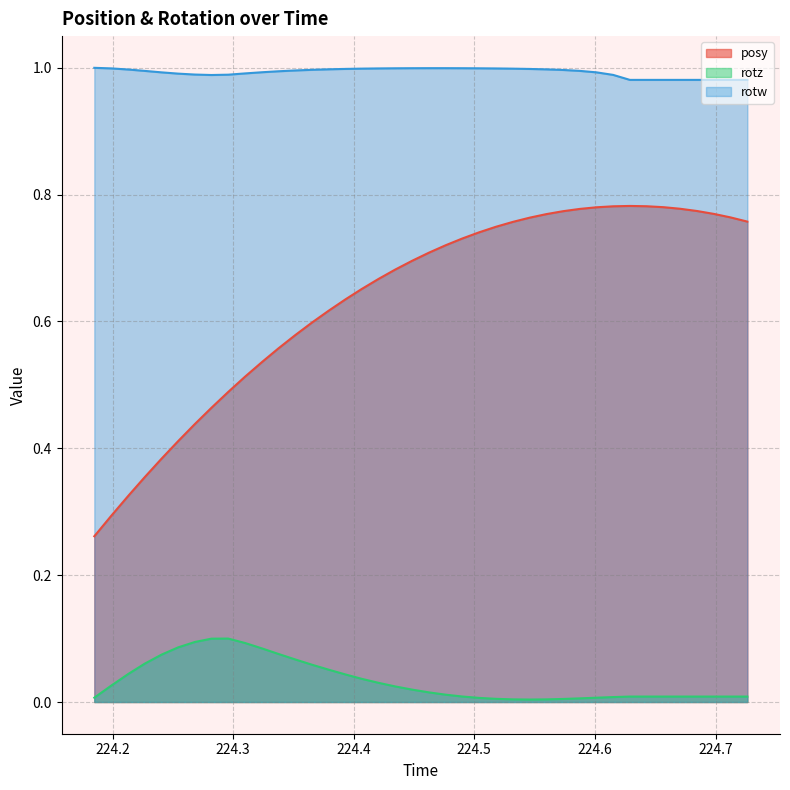

At which label is rotz closest to 0?

224.5458